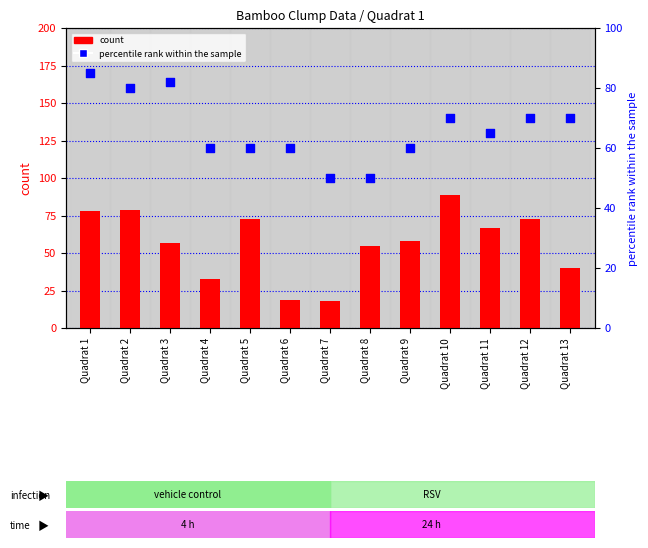

At how many categories does at least one series exceed 35?

13